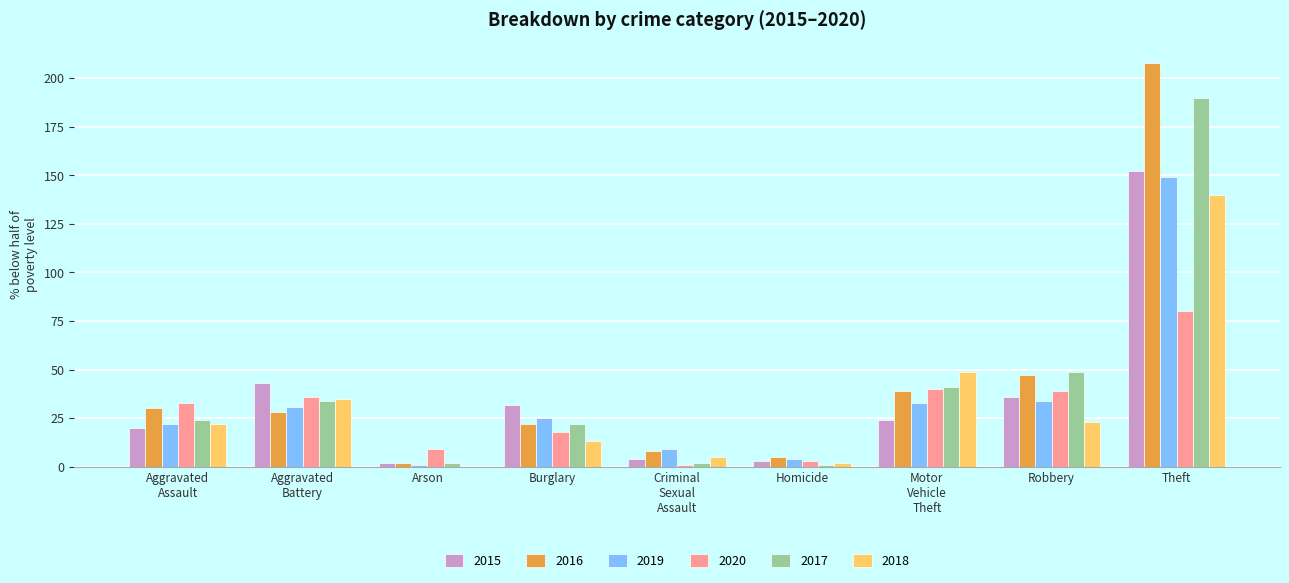

What is the sum of all 2017 values?

365